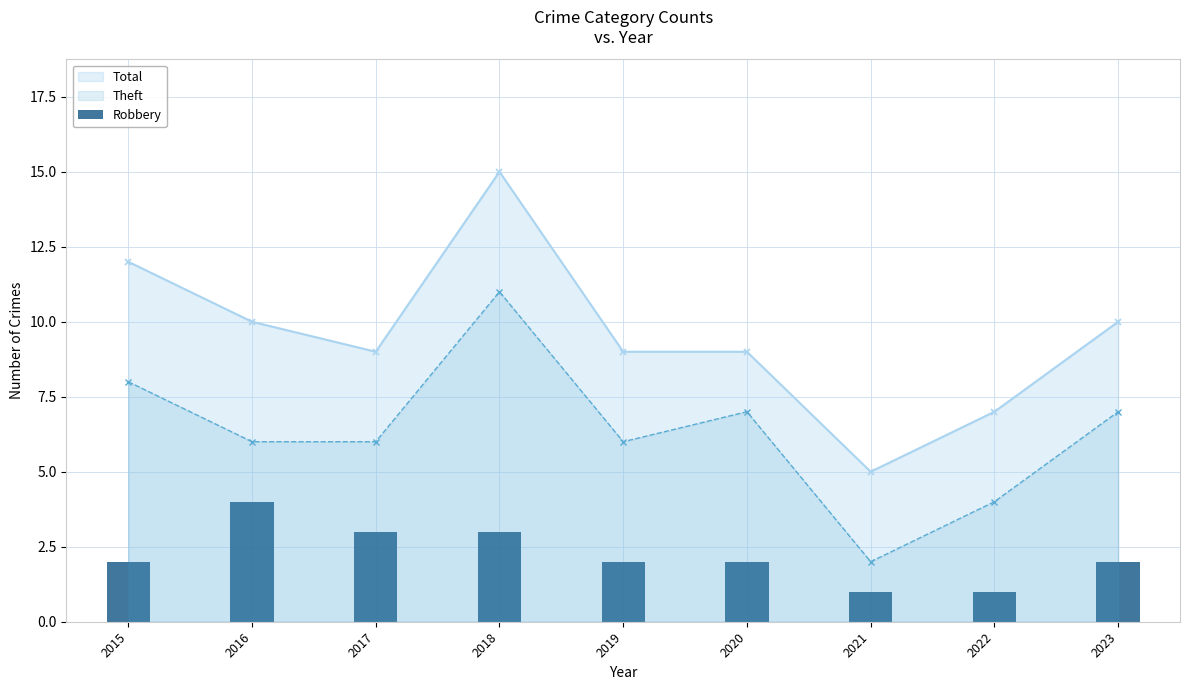

True or false: the data shows 4 at 2016.

True